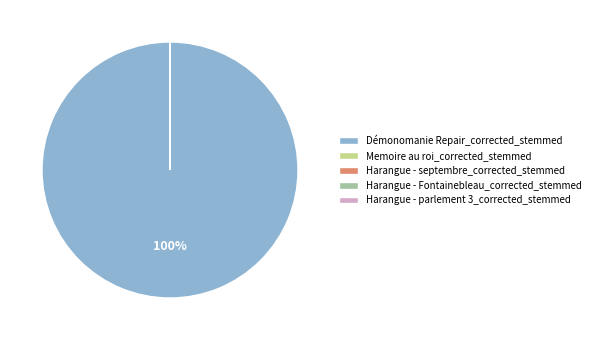

Which slice is the largest?

Démonomanie Repair_corrected_stemmed